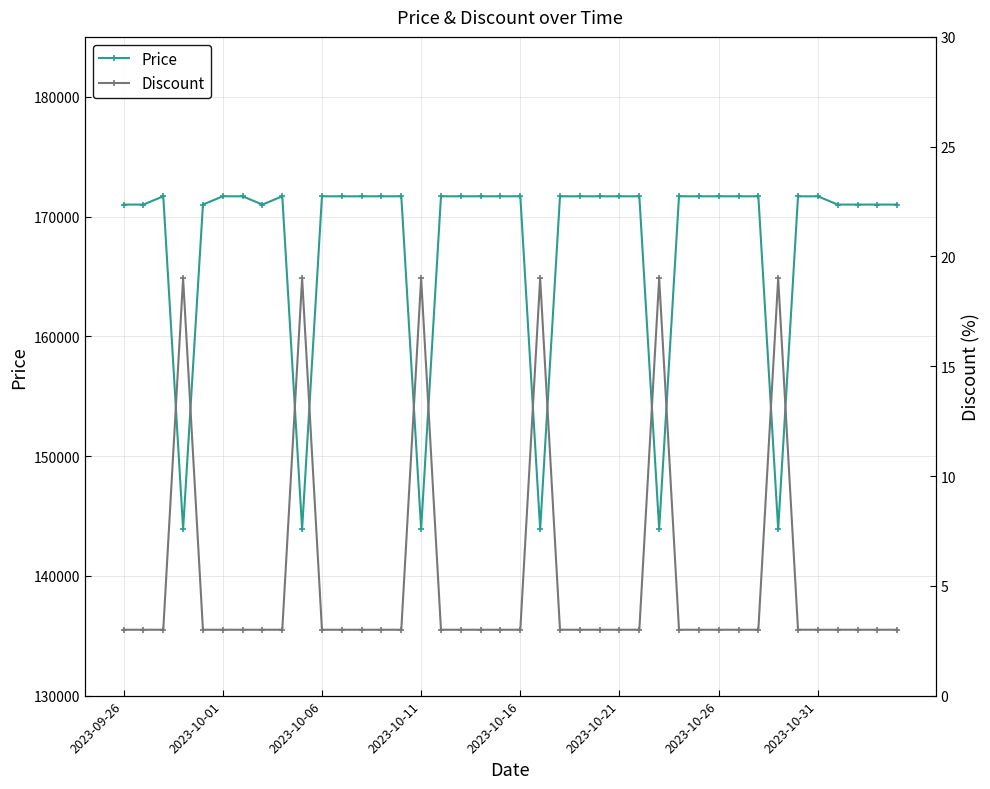

Count the number of categories in the chart.

40